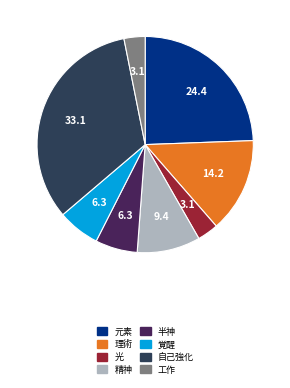

Does 自己強化 represent more than half of the total?

No